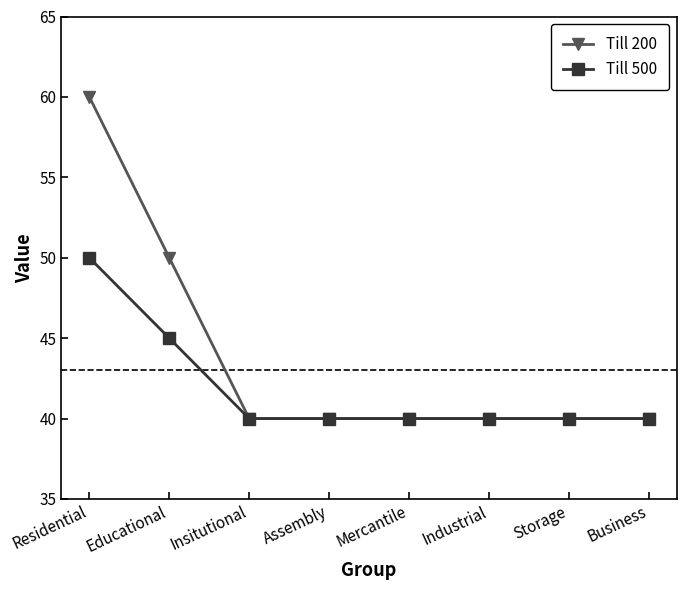

The value of Till 200 at Insitutional is 40. True or false?

True